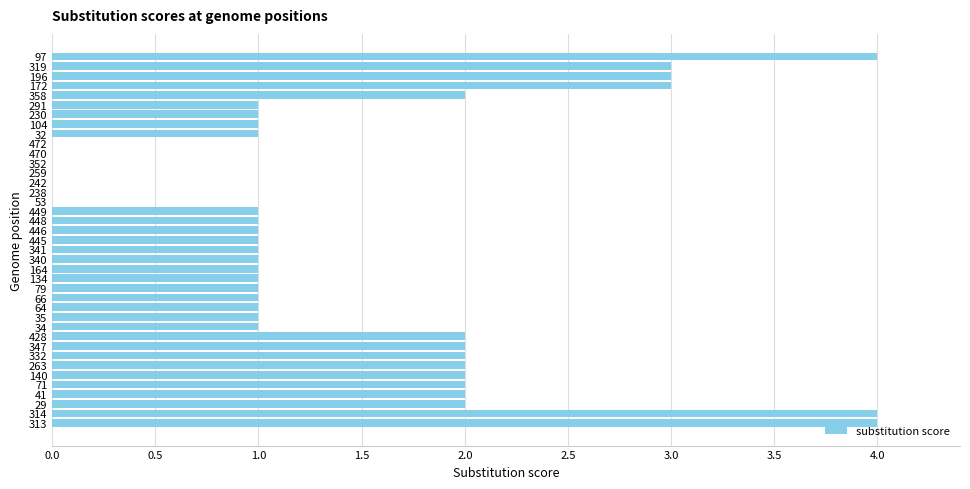

Between 347 and 352, which is larger?

347